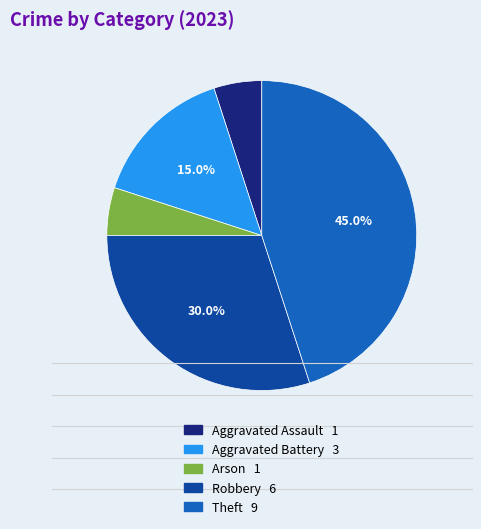

Which has a higher value, Aggravated Assault or Aggravated Battery?

Aggravated Battery